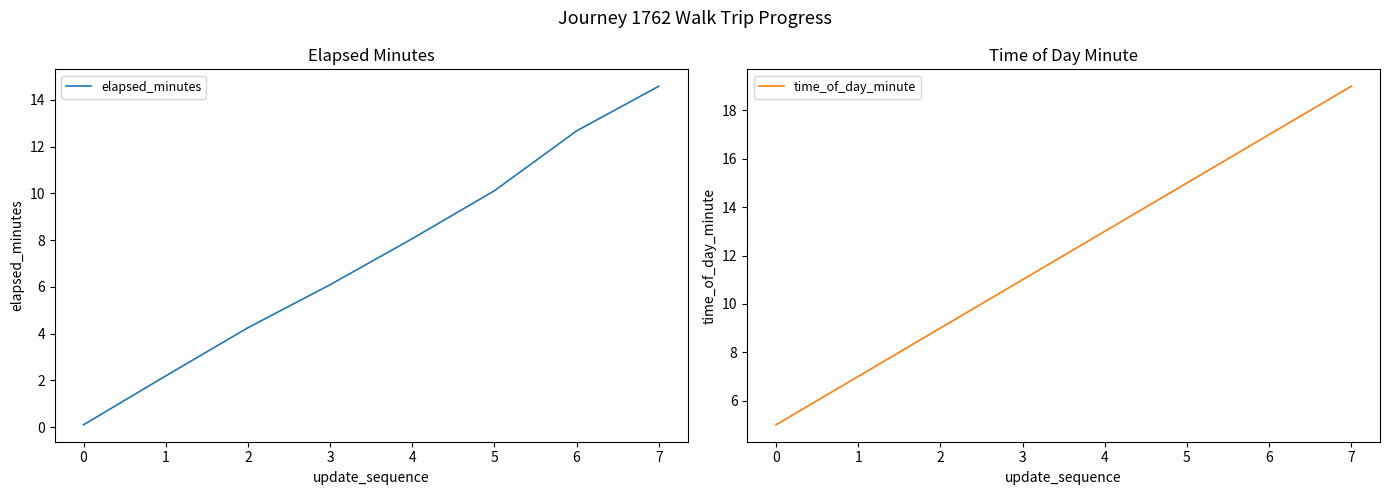

At how many categories does at least one series exceed 12?

4